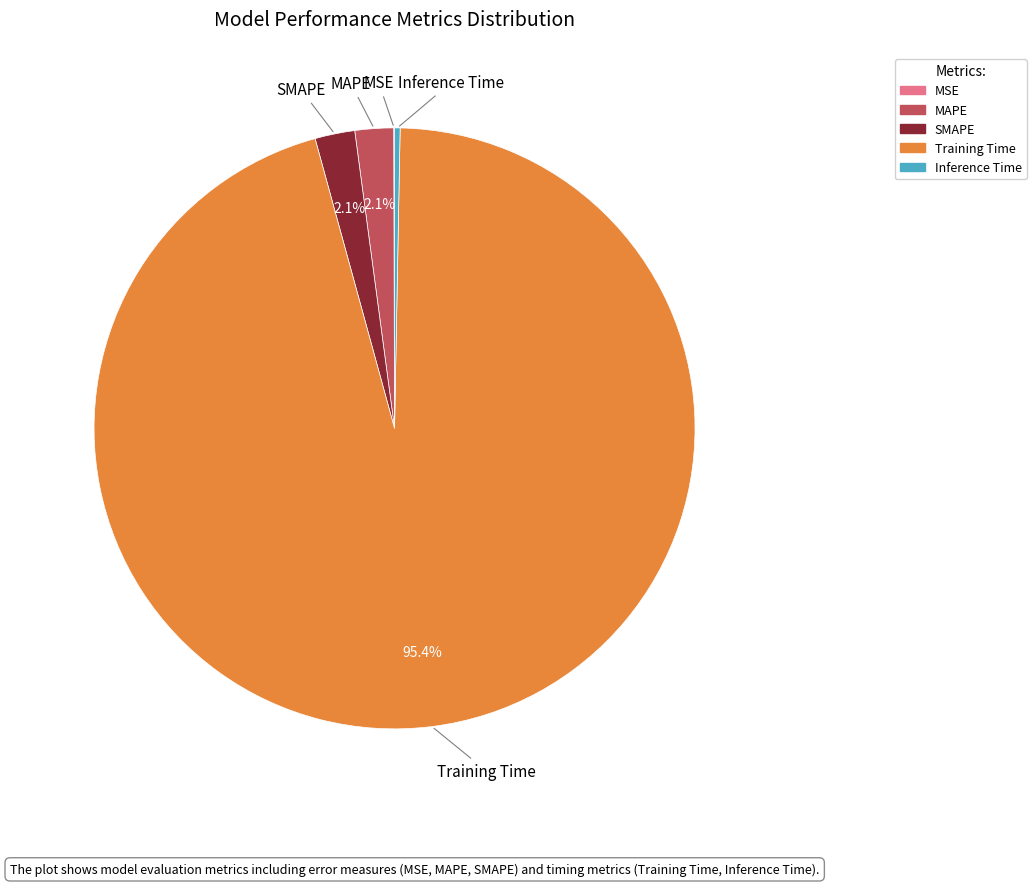

What percentage is NOT represented by MAPE?

97.9%